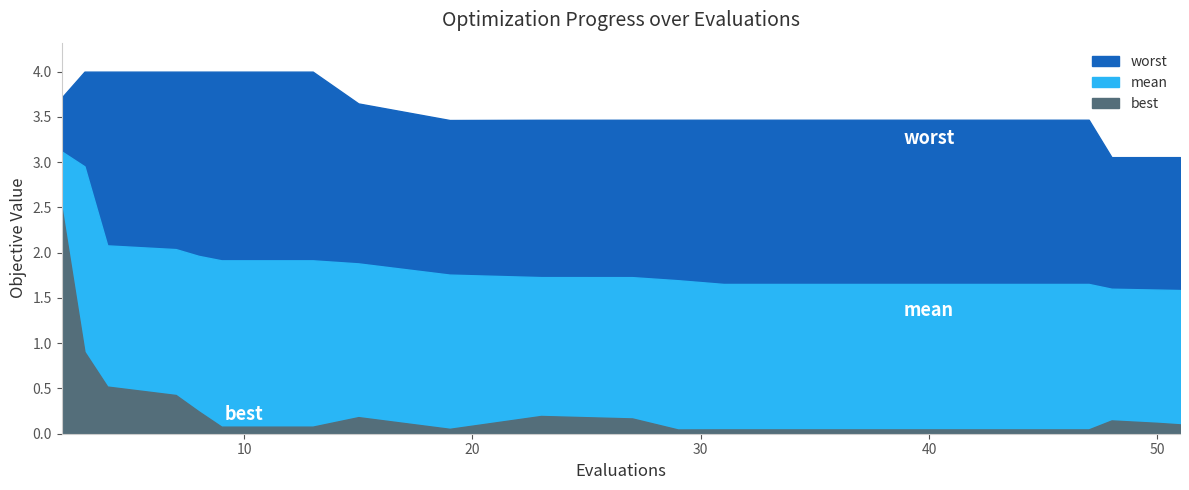

What is the difference between the best values at 7 and 31?

0.4